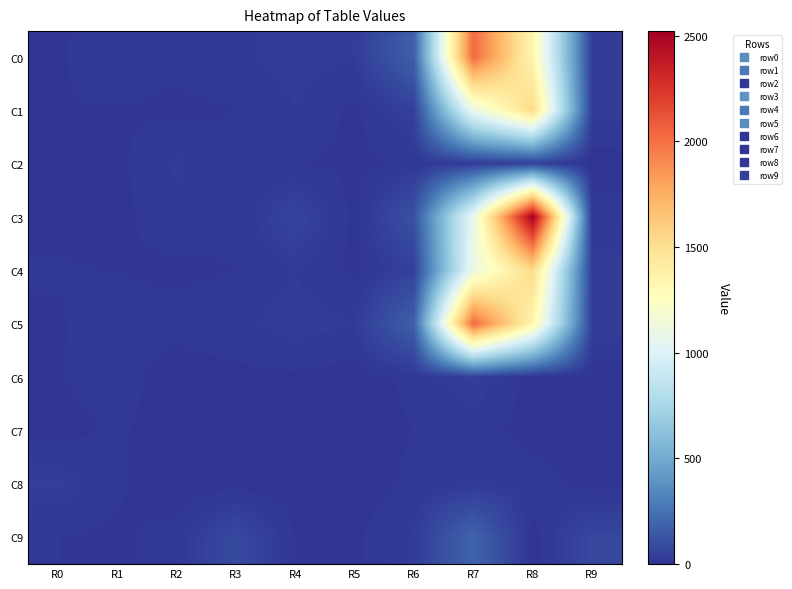

At R7, list the series in order from largest to smallest.

C0, C5, C1, C4, C3, C9, C6, C2, C8, C7